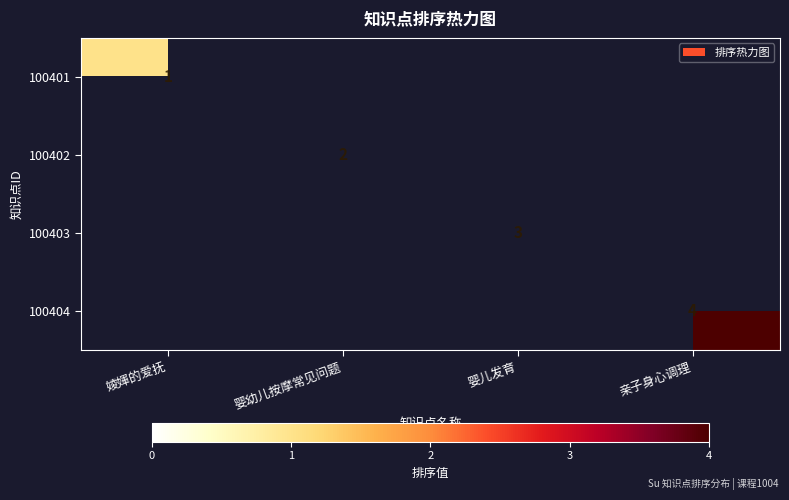

How many positive values does the 100401 series have?

1